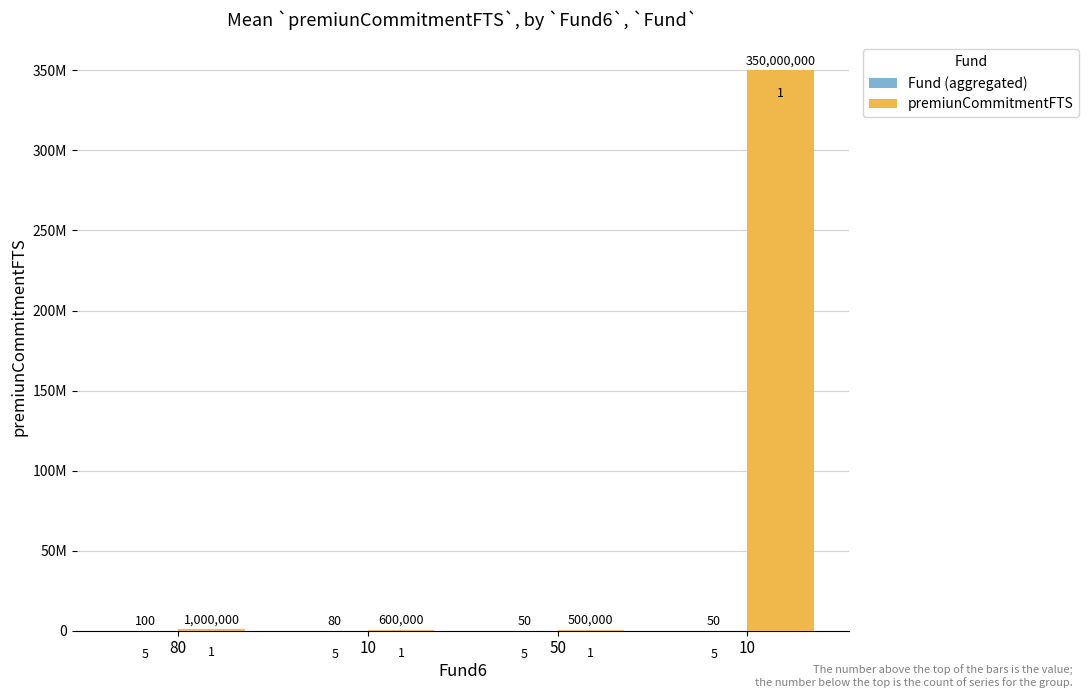

Are the bars horizontal?

No